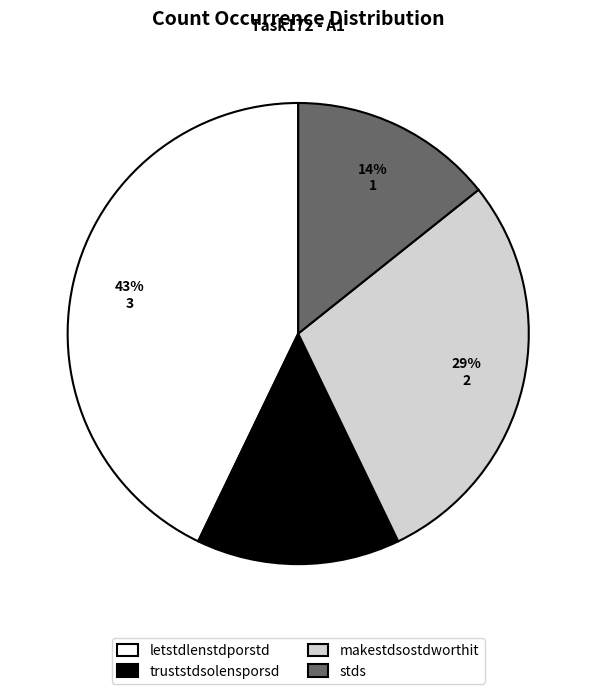

Is there a majority slice in this chart?

No